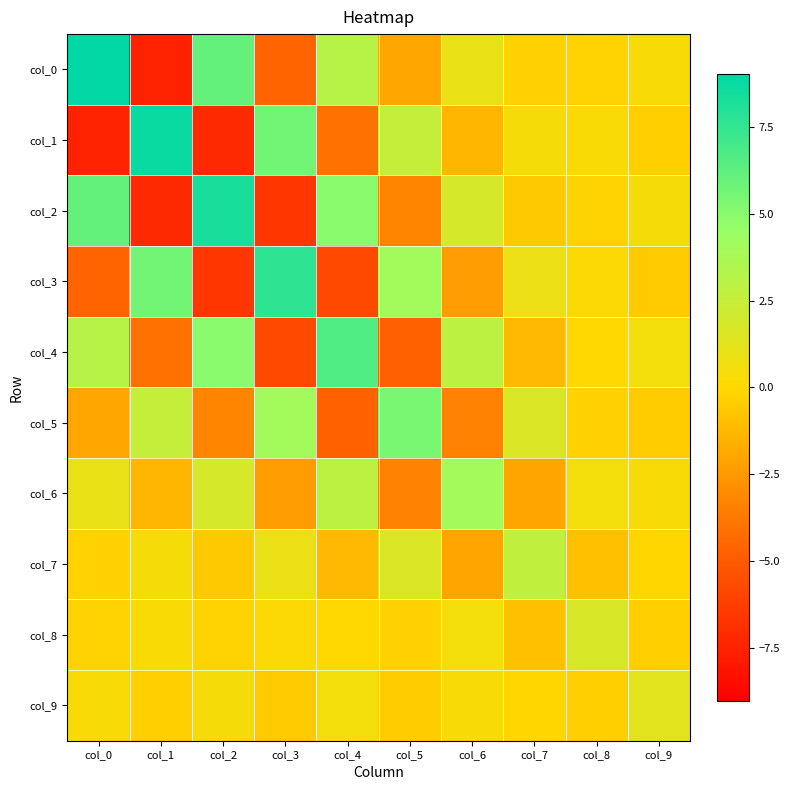

Reading right to left, extract all data points from this chart.

col_0: col_9=0.3	col_8=-0.2	col_7=-0.2	col_6=1.0	col_5=-2.0	col_4=3.2	col_3=-4.6	col_2=6.0	col_1=-7.5	col_0=9.0
col_1: col_9=-0.4	col_8=0.2	col_7=0.4	col_6=-1.4	col_5=2.6	col_4=-4.1	col_3=5.6	col_2=-7.2	col_1=8.8	col_0=-7.5
col_2: col_9=0.5	col_8=-0.2	col_7=-0.6	col_6=1.8	col_5=-3.3	col_4=5.0	col_3=-6.6	col_2=8.3	col_1=-7.2	col_0=6.0
col_3: col_9=-0.5	col_8=0.1	col_7=0.9	col_6=-2.3	col_5=4.0	col_4=-5.8	col_3=7.6	col_2=-6.6	col_1=5.6	col_0=-4.6
col_4: col_9=0.5	col_8=0.0	col_7=-1.2	col_6=2.9	col_5=-4.7	col_4=6.7	col_3=-5.8	col_2=5.0	col_1=-4.1	col_0=3.2
col_5: col_9=-0.5	col_8=-0.2	col_7=1.6	col_6=-3.4	col_5=5.4	col_4=-4.7	col_3=4.0	col_2=-3.3	col_1=2.6	col_0=-2.0
col_6: col_9=0.3	col_8=0.5	col_7=-2.0	col_6=4.0	col_5=-3.4	col_4=2.9	col_3=-2.3	col_2=1.8	col_1=-1.4	col_0=1.0
col_7: col_9=-0.1	col_8=-0.9	col_7=2.7	col_6=-2.0	col_5=1.6	col_4=-1.2	col_3=0.9	col_2=-0.6	col_1=0.4	col_0=-0.2
col_8: col_9=-0.4	col_8=1.8	col_7=-0.9	col_6=0.5	col_5=-0.2	col_4=0.0	col_3=0.1	col_2=-0.2	col_1=0.2	col_0=-0.2
col_9: col_9=1.3	col_8=-0.4	col_7=-0.1	col_6=0.3	col_5=-0.5	col_4=0.5	col_3=-0.5	col_2=0.5	col_1=-0.4	col_0=0.3